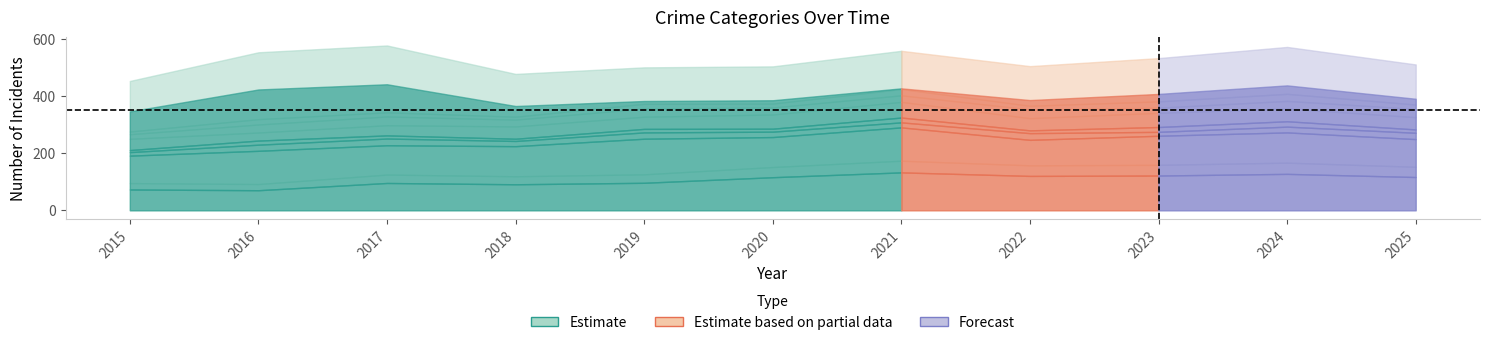

Which series ends up on top after the final intersection of Aggravated Assault and Robbery?

Aggravated Assault